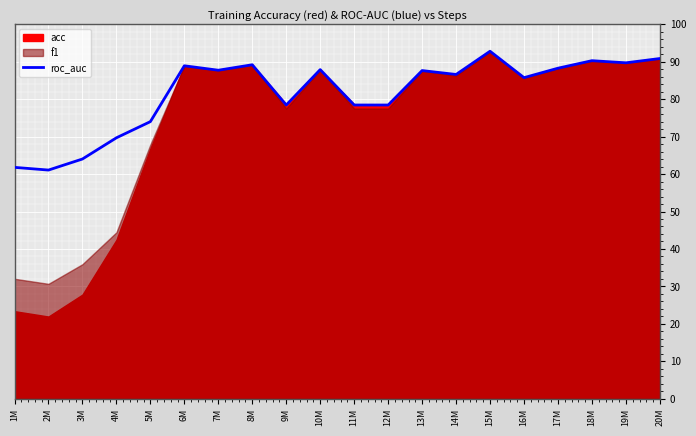

Reading right to left, list all the values displayed in this chart.

90.9	89.7	90.3	88.3	85.7	92.8	86.6	87.6	78.4	78.4	87.9	78.4	89.2	87.7	88.9	74.0	69.7	64.0	61.1	61.8